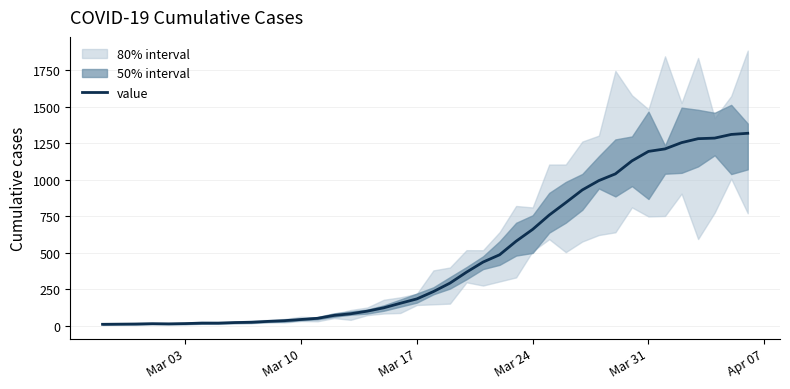

The chart shows a value of 482 at 36. True or false?

False